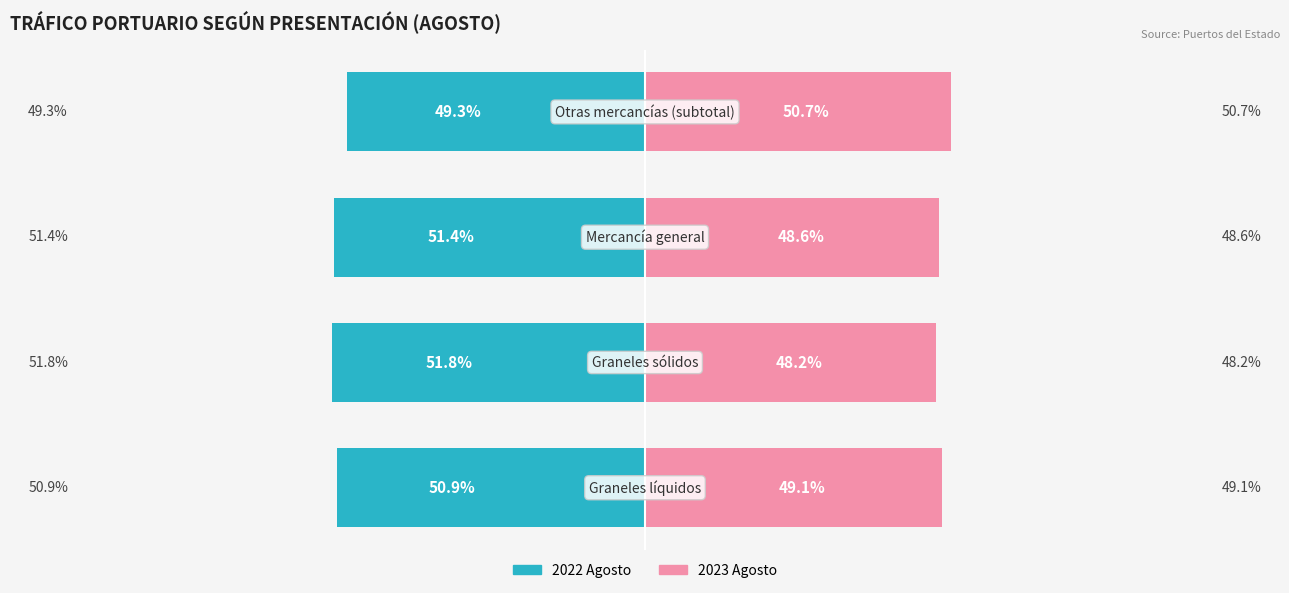

What is the minimum value for 2023 Agosto?

48.2